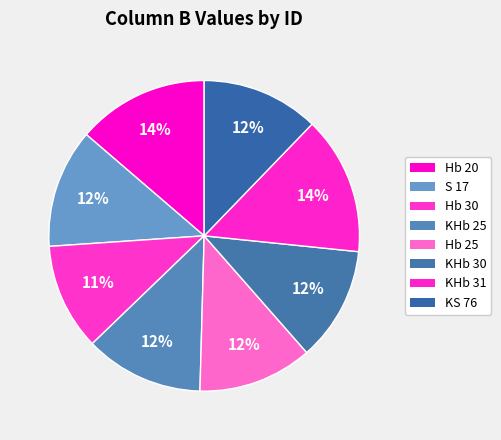

What percentage is the KHb 31 slice, to the nearest percent?

14%